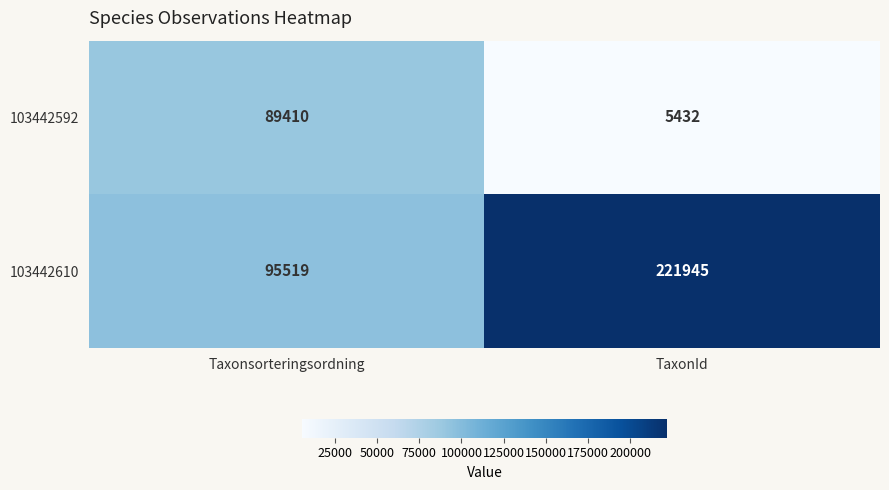

What is the sum of all 103442592 values?

94842